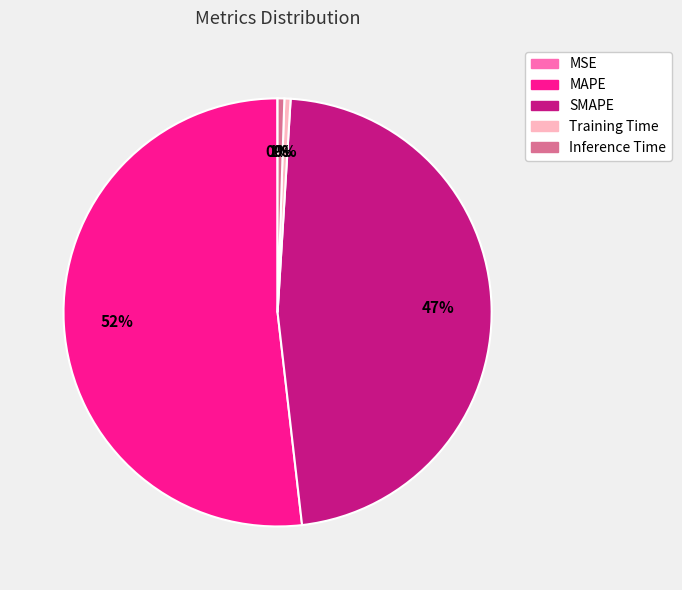

Which slice is the largest?

MAPE